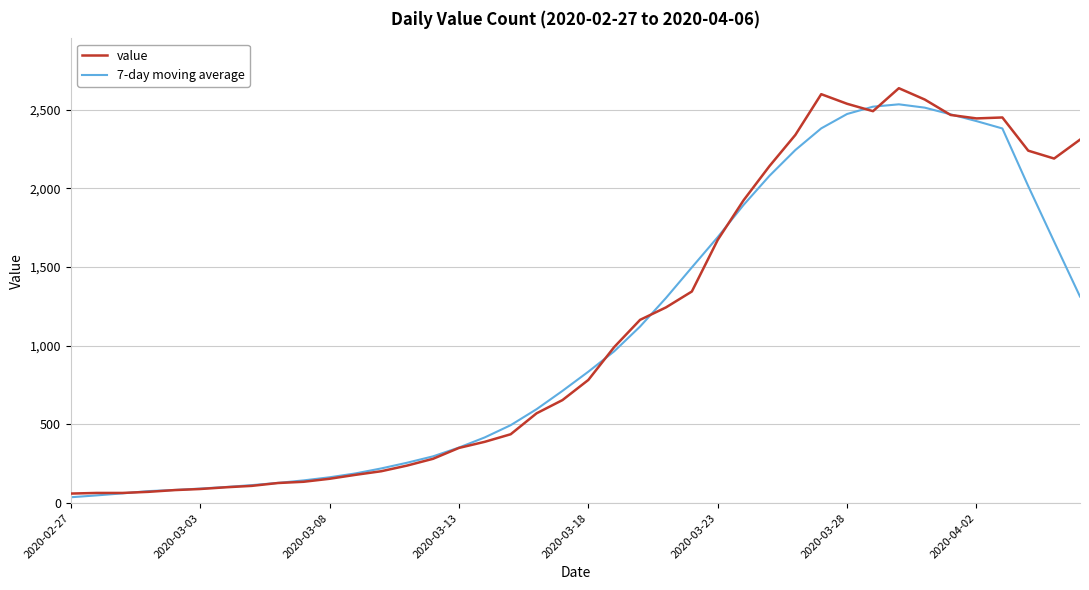

What is the lowest value of the value series?

61.0